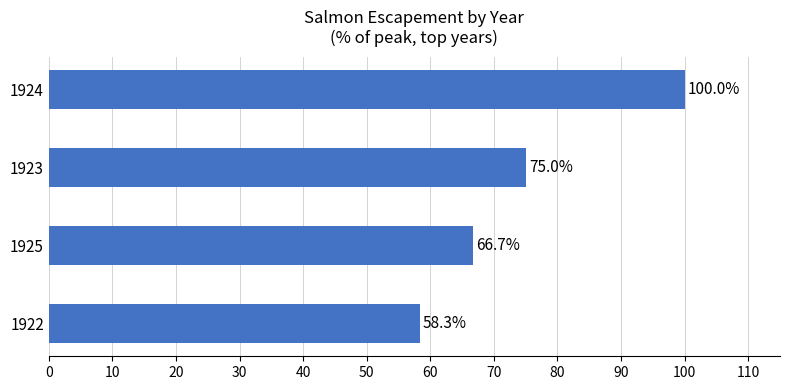

What is the value of the 1st bar from the top?

100.0